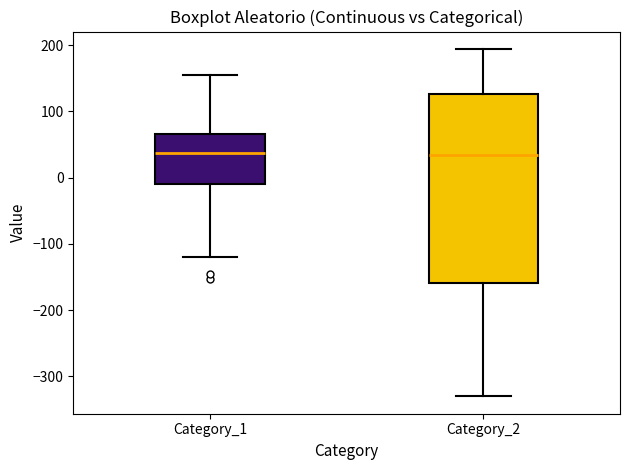

Reading left to right, read every box against the y-axis: the position of its median line, the range the box covers, and the ends of its whiskers. The values are not printed on the chart, so give them approximately, as read against the axis.

Category_1: median 40, box -10 to 70, whiskers -120 to 150
Category_2: median 30, box -160 to 130, whiskers -330 to 190